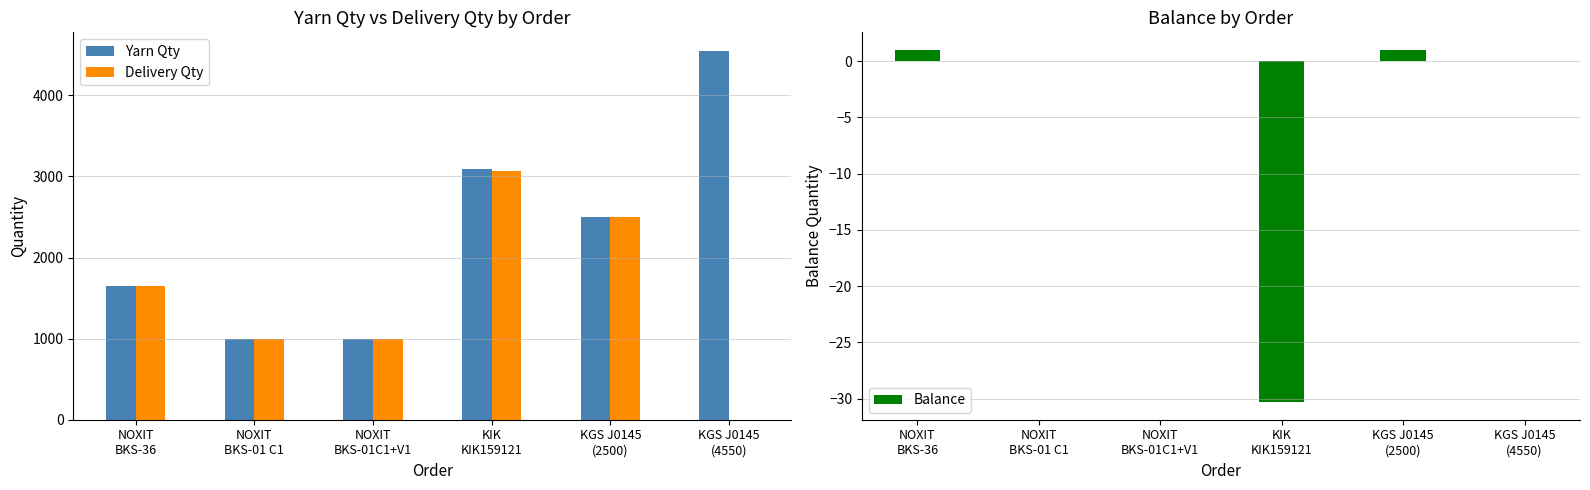

List the labels in order of Balance value, smallest first.

KIK
KIK159121, NOXIT
BKS-01 C1, NOXIT
BKS-01C1+V1, KGS J0145
(4550), NOXIT
BKS-36, KGS J0145
(2500)